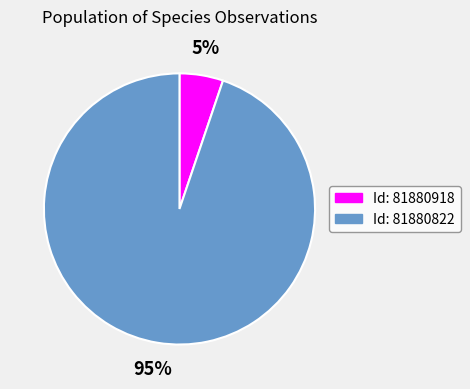

Is there any slice that represents more than half of the pie?

Yes